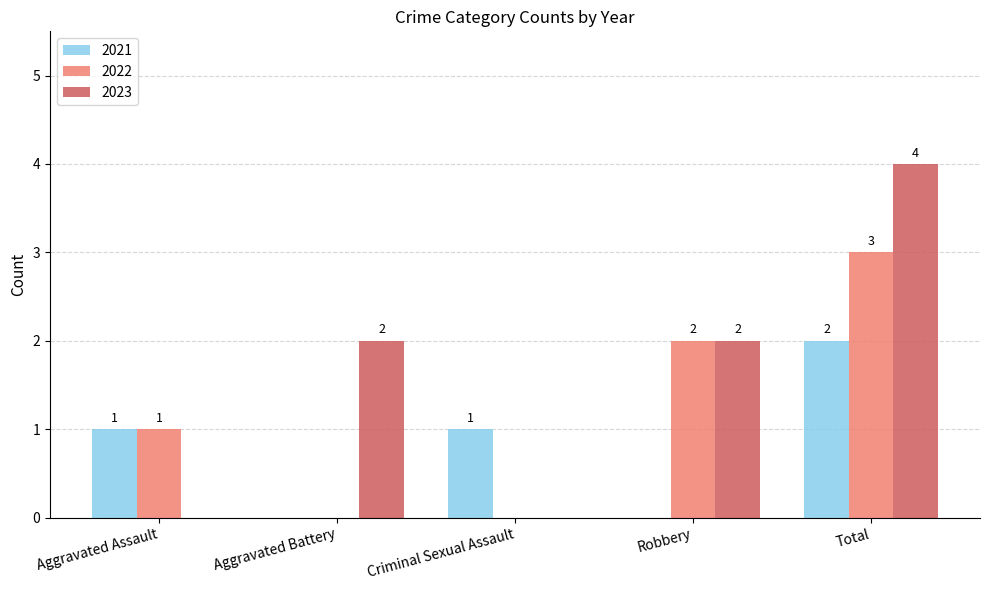

What is the sum of the 2022 values at Criminal Sexual Assault and Total?

3